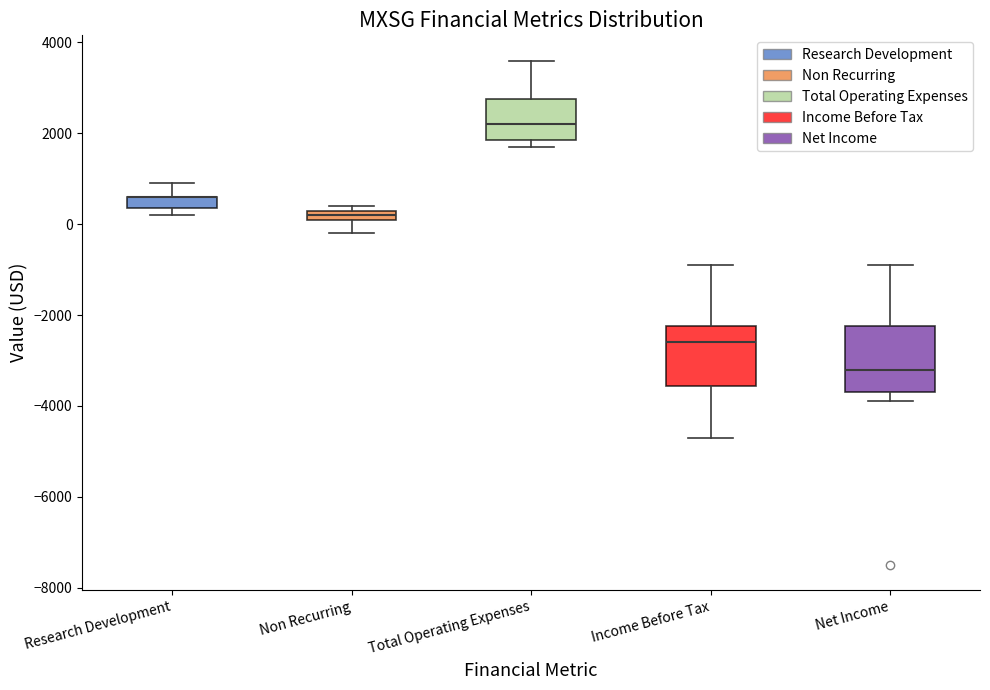

Where is the lower edge of the box for Non Recurring on the y-axis? The values are not printed on the chart, so give them approximately, as read against the axis.

200